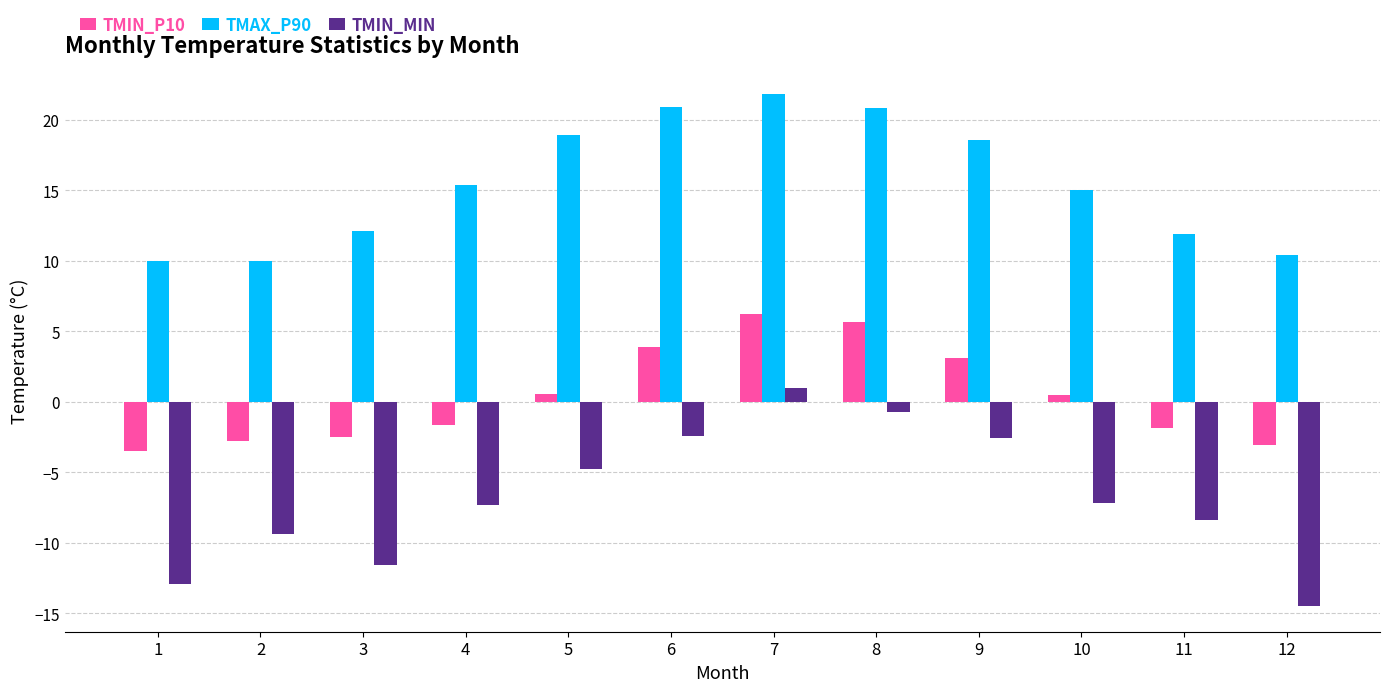

What is the sum of the TMIN_MIN values at 7 and 10?

-6.2